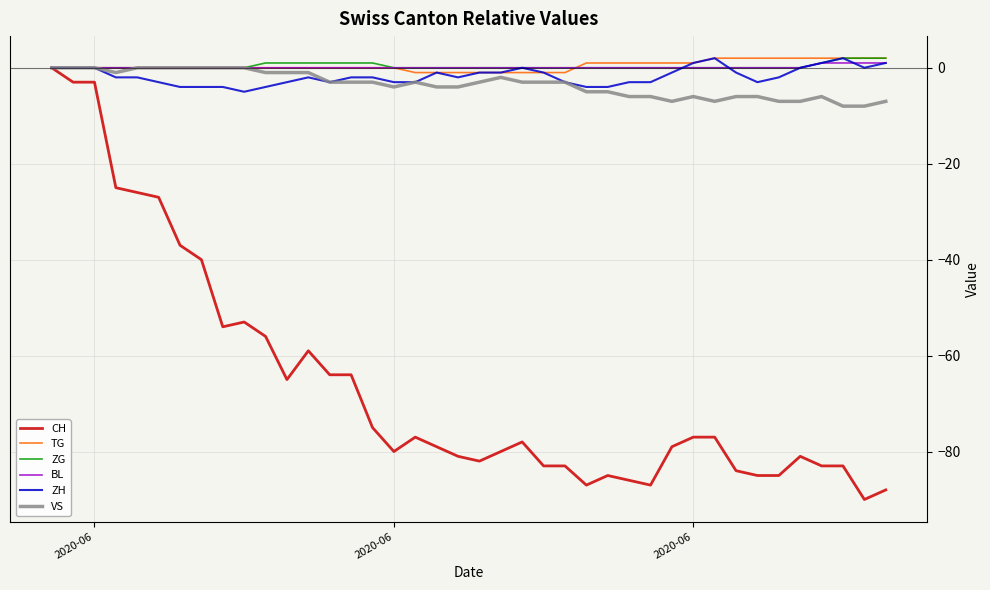

Which series has the widest spread of values?

CH